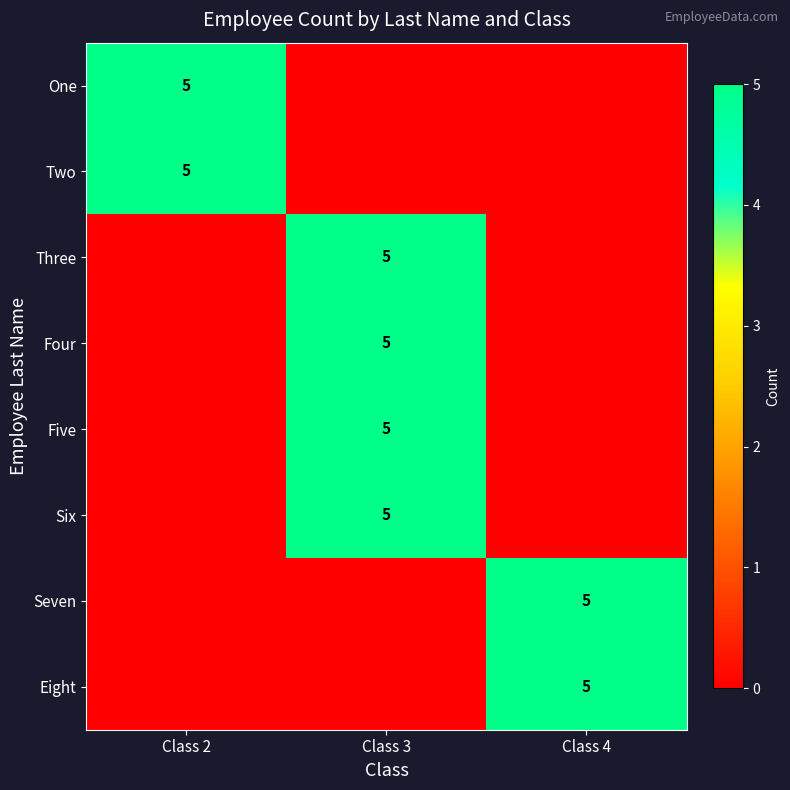

What is the total value across all series at Class 4?

10